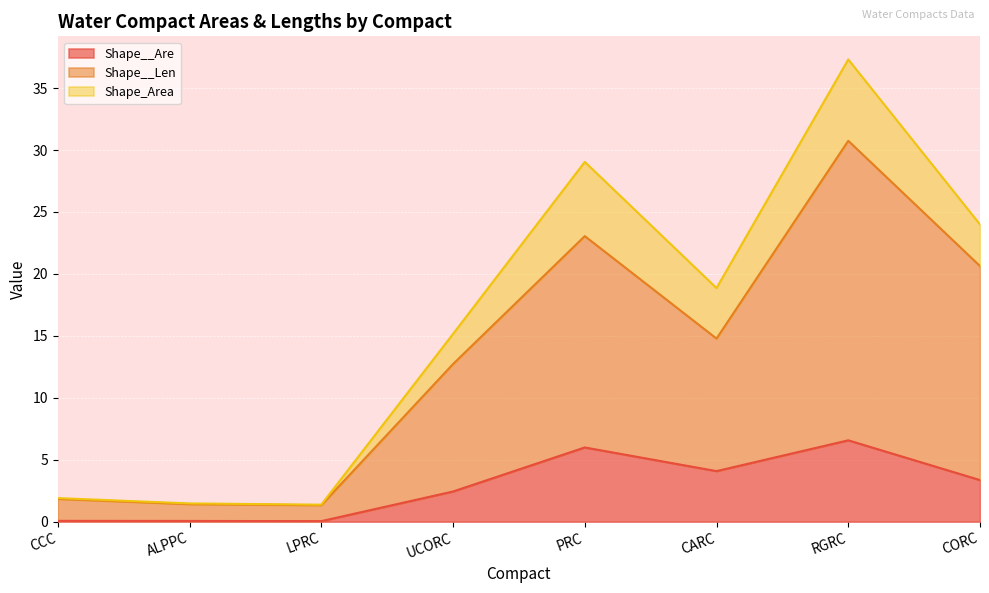

At which category does the chart reach its peak across all series?

RGRC